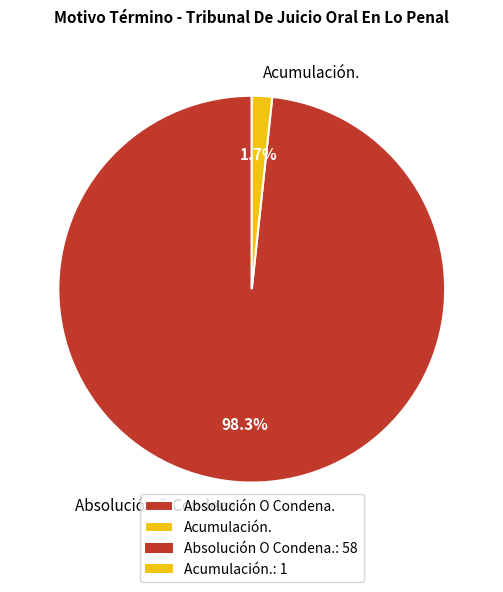

Is it true that Absolución O Condena. is 89% of the pie?

False